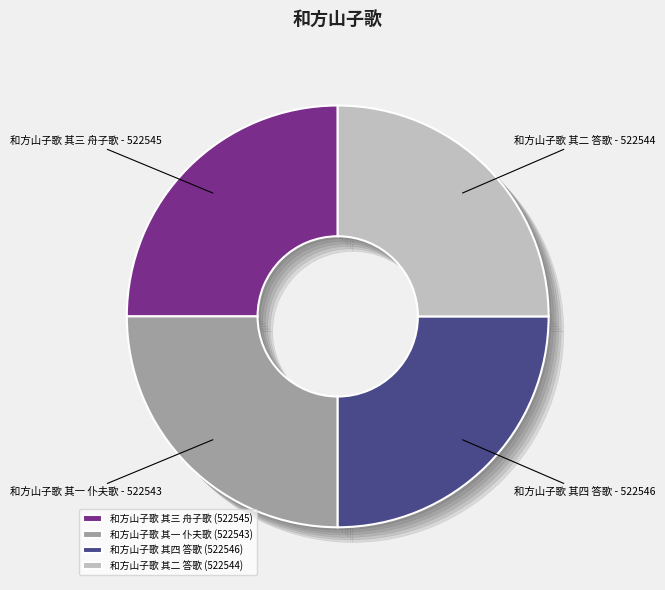

Count the number of slices in the pie.

4